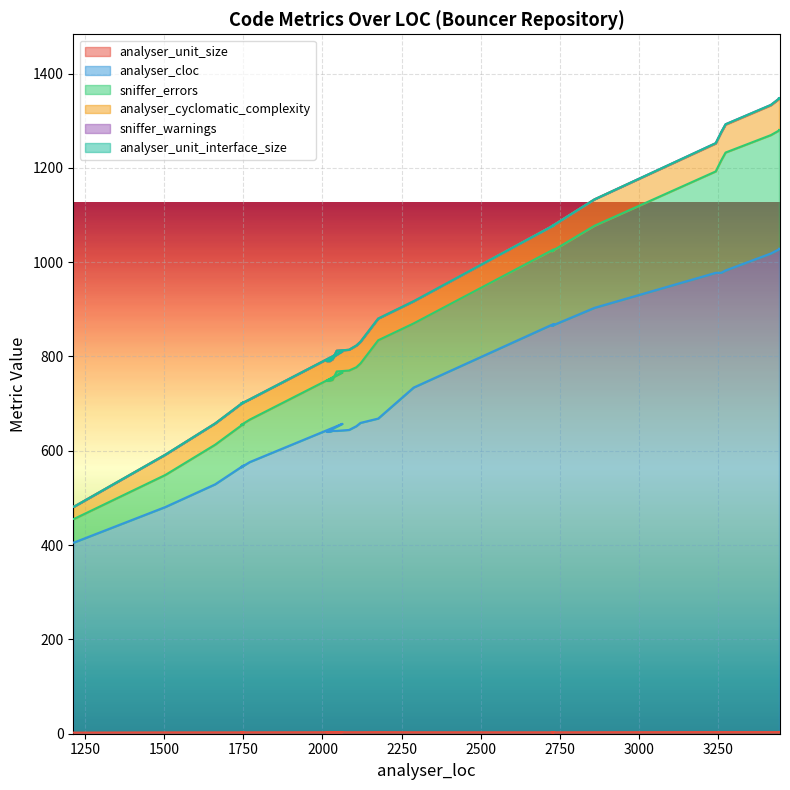

What is the sum of all analyser_cloc values?

24189.9